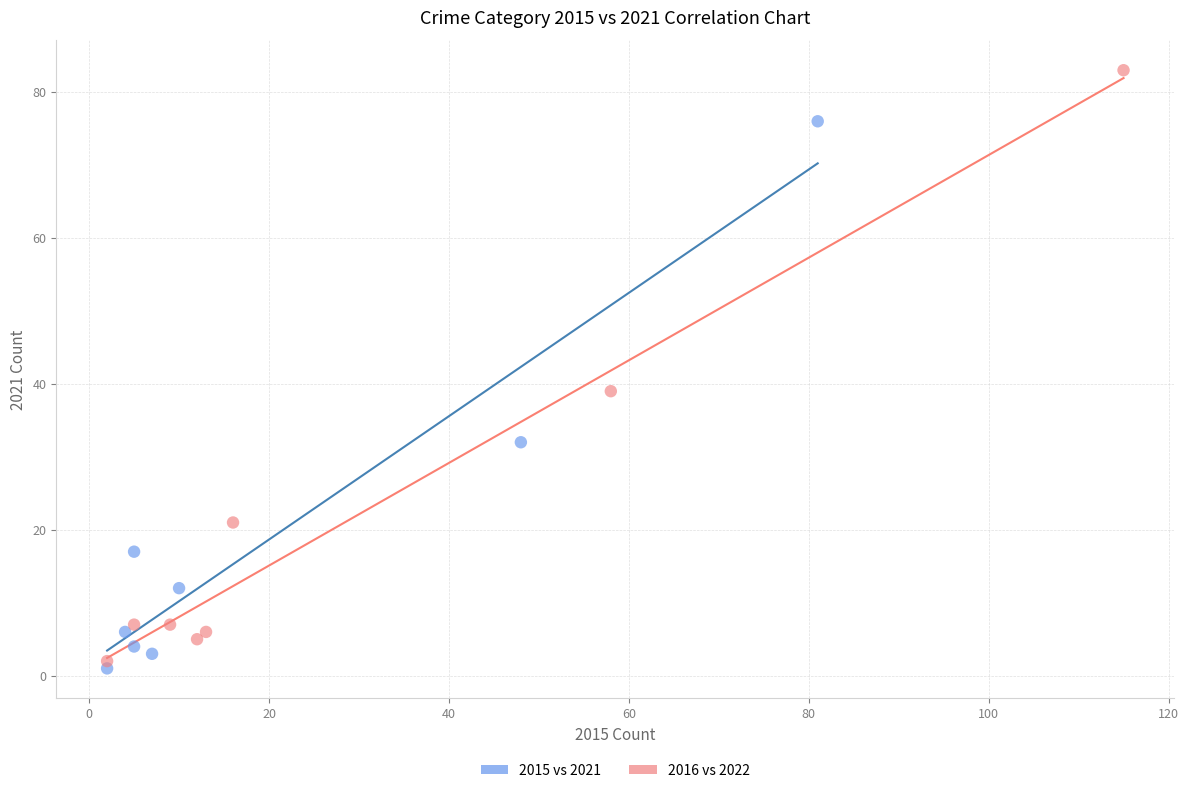

Which series contains the highest Y value?

2016 vs 2022